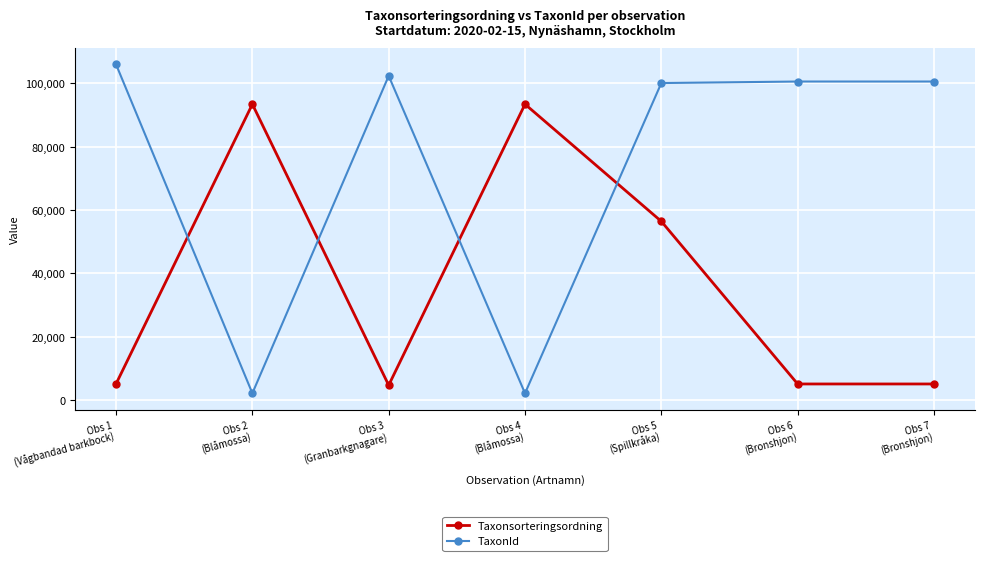

What is the highest value of the Taxonsorteringsordning series?

93375